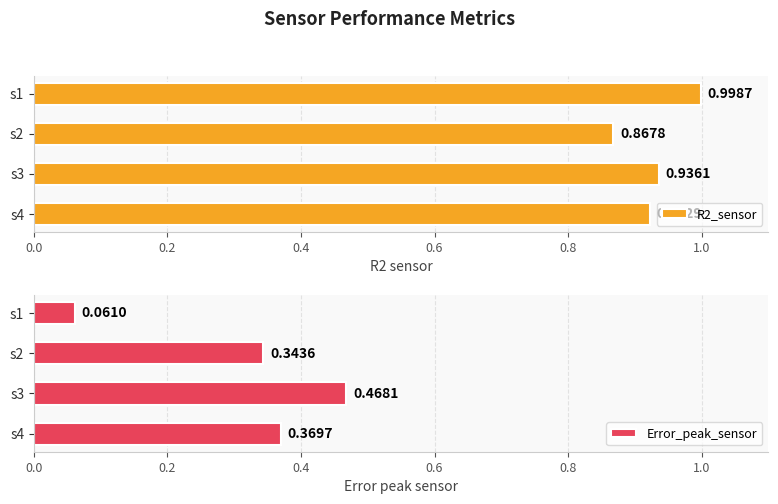

Reading left to right, transcribe all the data shown in this chart.

R2_sensor: 1.0	0.9	0.9	0.9
Error_peak_sensor: 0.1	0.3	0.5	0.4